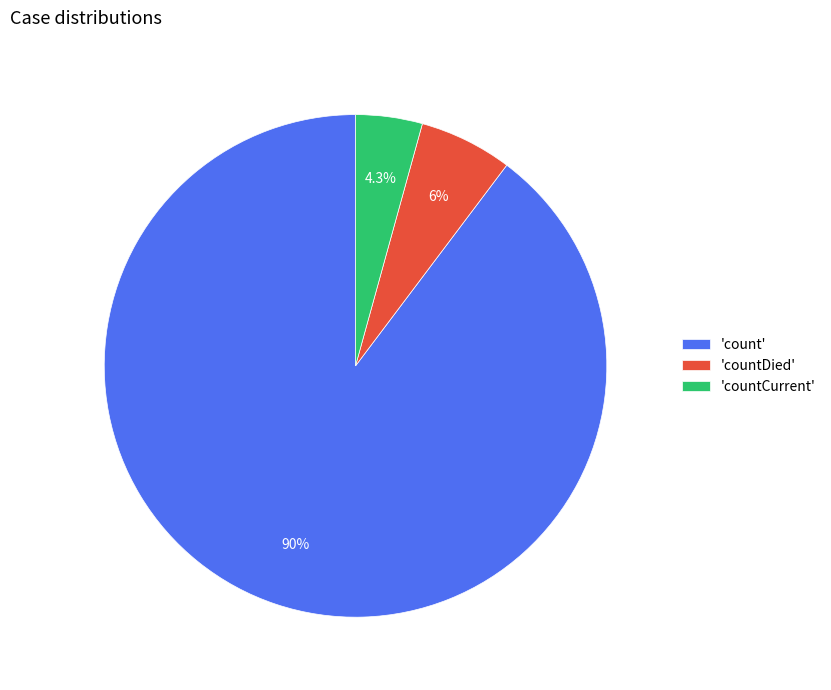

Rank the categories by value from lowest to highest.

'countCurrent', 'countDied', 'count'